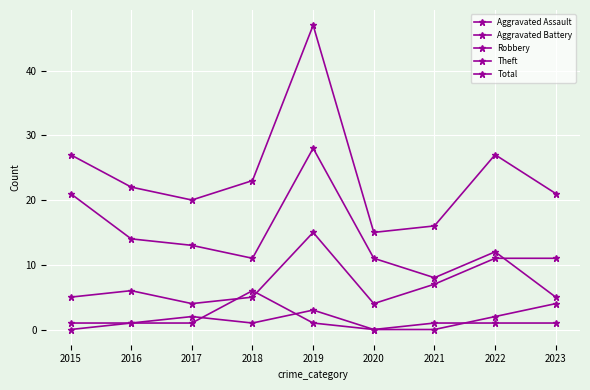

Is the value of Total at 2021 greater than the value of Aggravated Assault at 2016?

Yes